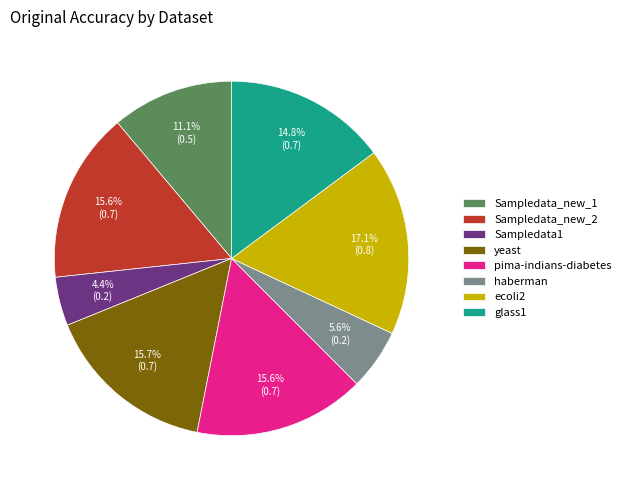

Which slice is the largest?

ecoli2